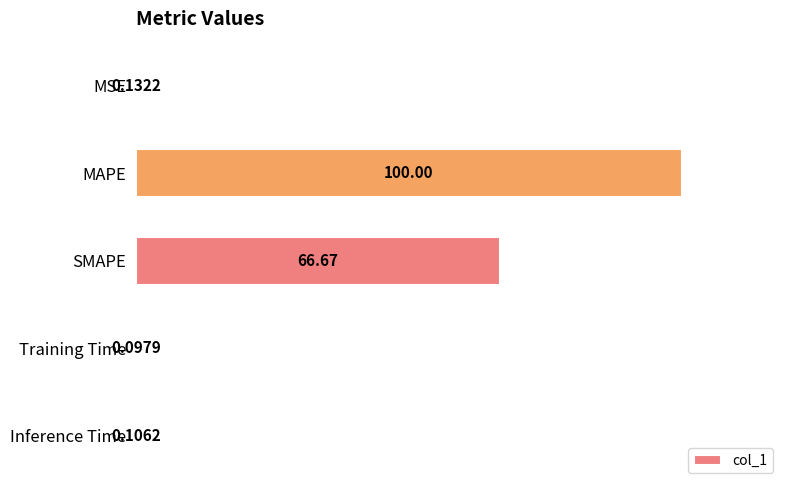

Which has a higher value, MAPE or SMAPE?

MAPE